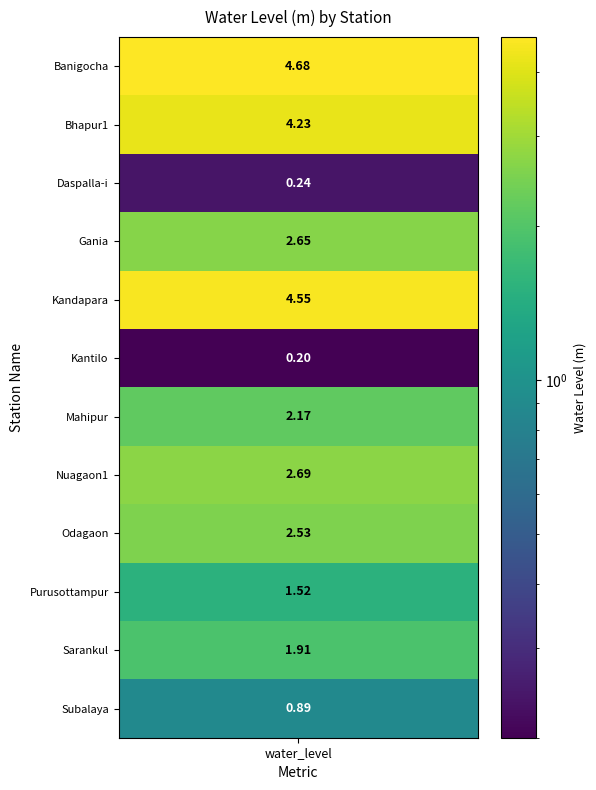

Reading left to right, transcribe all the data shown in this chart.

values=4.7	1=4.2	2=0.2	3=2.6	4=4.5	5=0.2	6=2.2	7=2.7	8=2.5	9=1.5	10=1.9	11=0.9